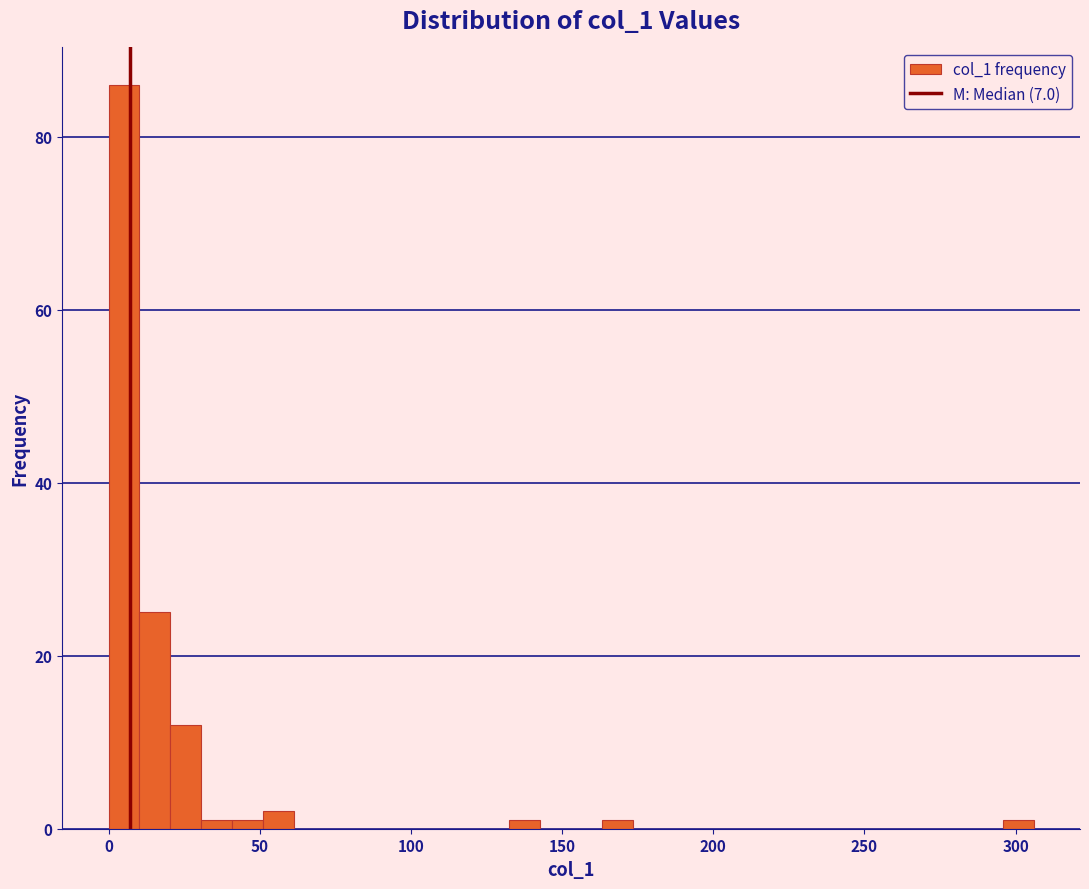

Around what value on the x-axis is the tallest bar? Give the approximate position of its centre, as read against the axis.

5